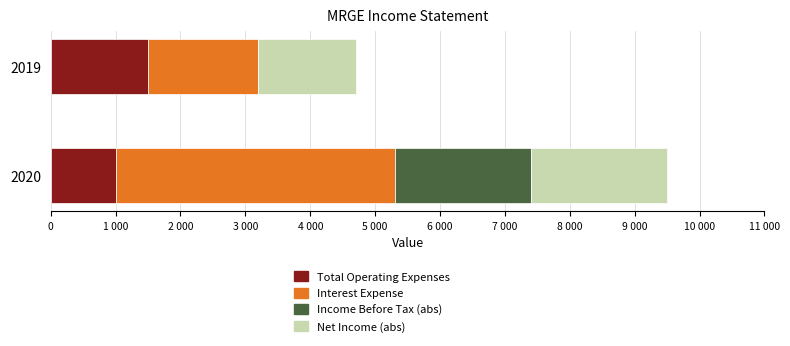

Which series has the largest range (max minus min)?

Interest Expense